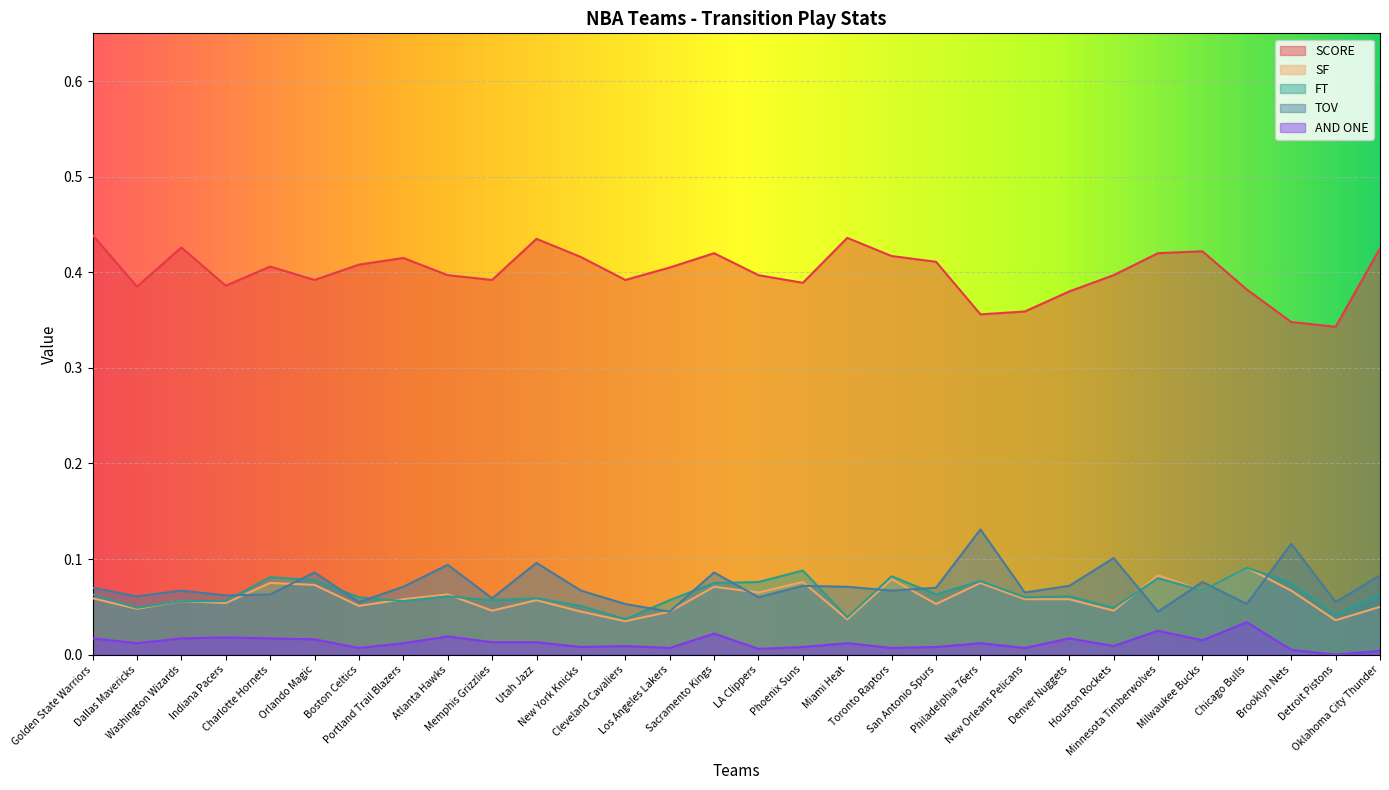

Between Detroit Pistons and Chicago Bulls, which is larger?

Chicago Bulls